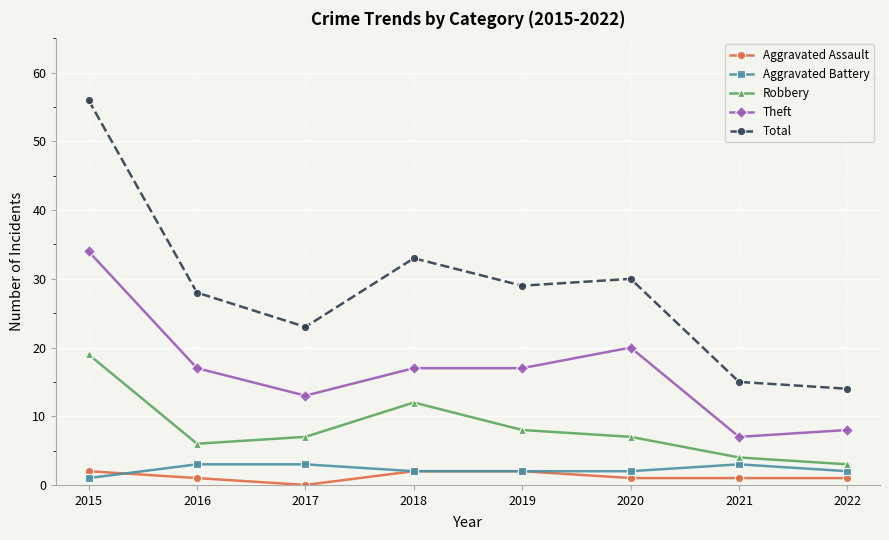

Read the Aggravated Assault value at 2018.

2